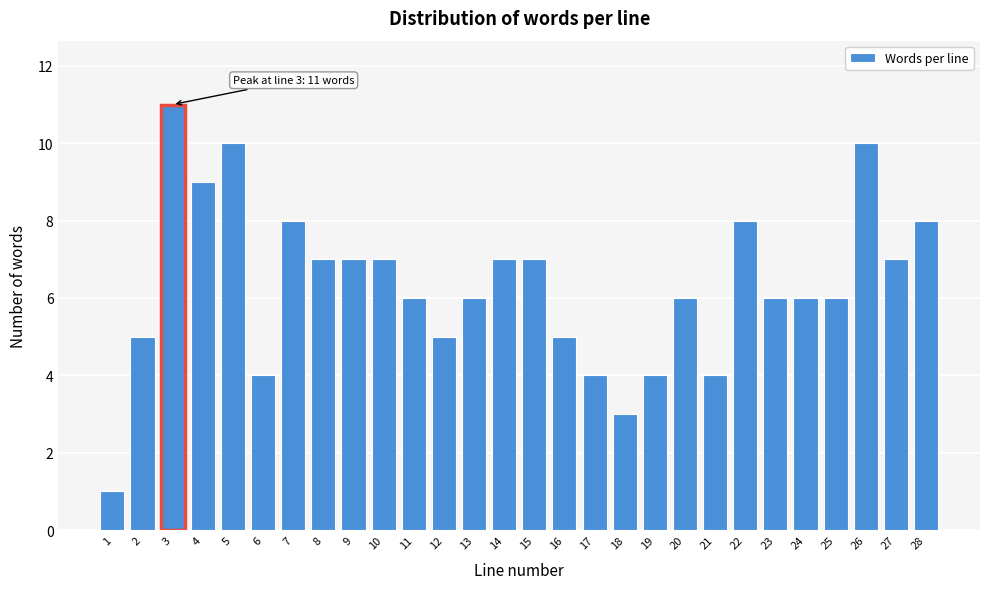

Reading left to right, transcribe all the data shown in this chart.

1=1	2=5	3=11	4=9	5=10	6=4	7=8	8=7	9=7	10=7	11=6	12=5	13=6	14=7	15=7	16=5	17=4	18=3	19=4	20=6	21=4	22=8	23=6	24=6	25=6	26=10	27=7	28=8